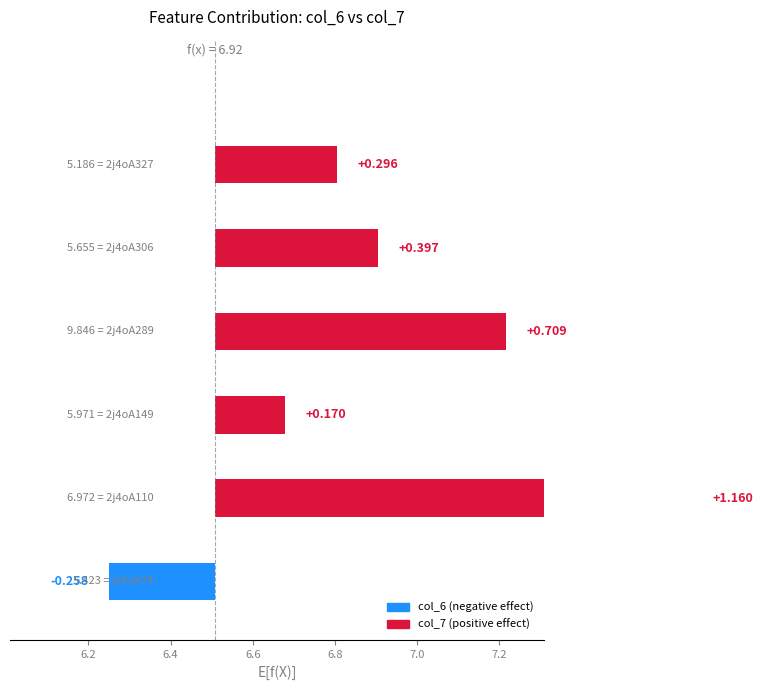

Is it true that the value at 6.8 is 0.4?

True